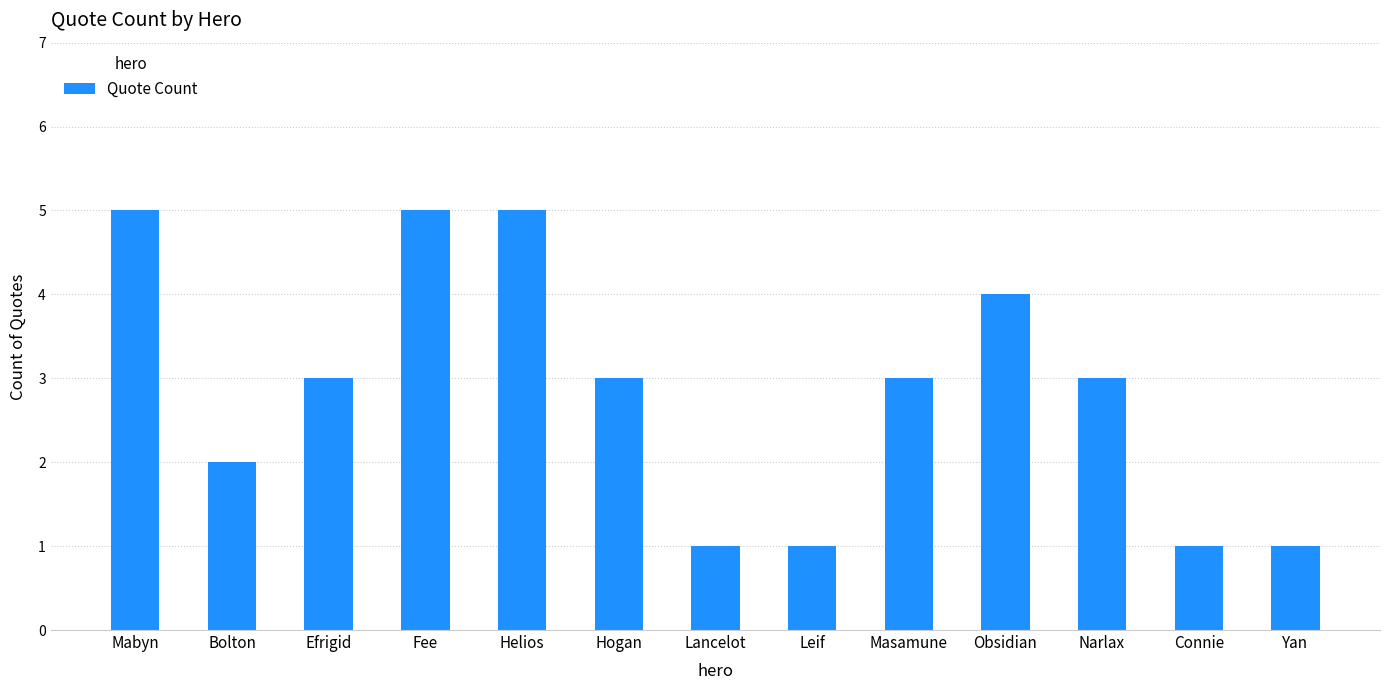

How many data points does each series have?

13